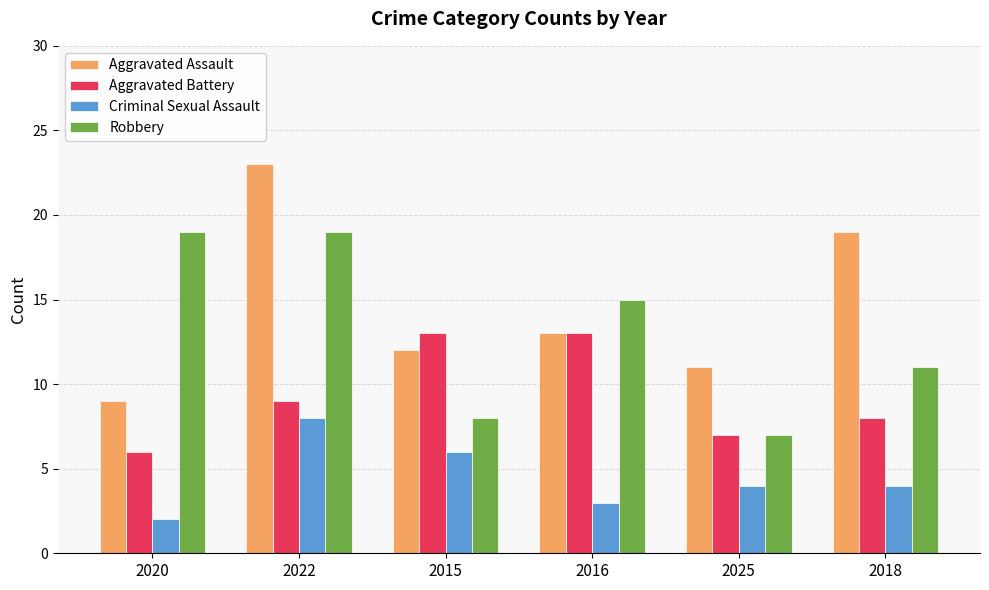

Is it true that Aggravated Battery equals 2 at 2022?

False